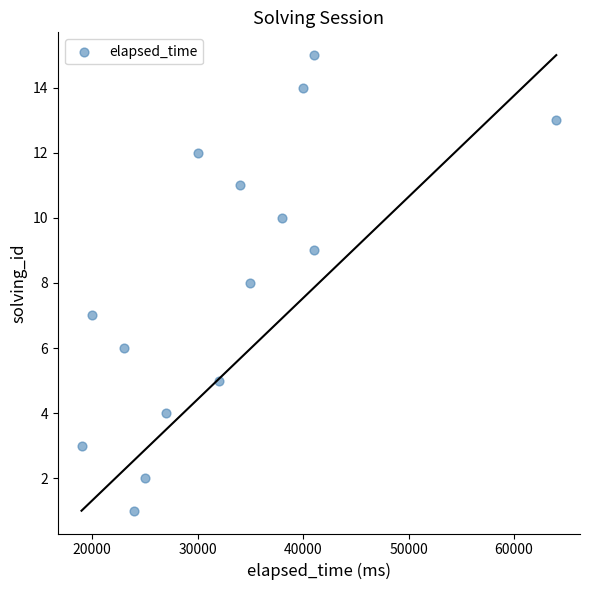

What is the range of Y values (max minus min)?

14